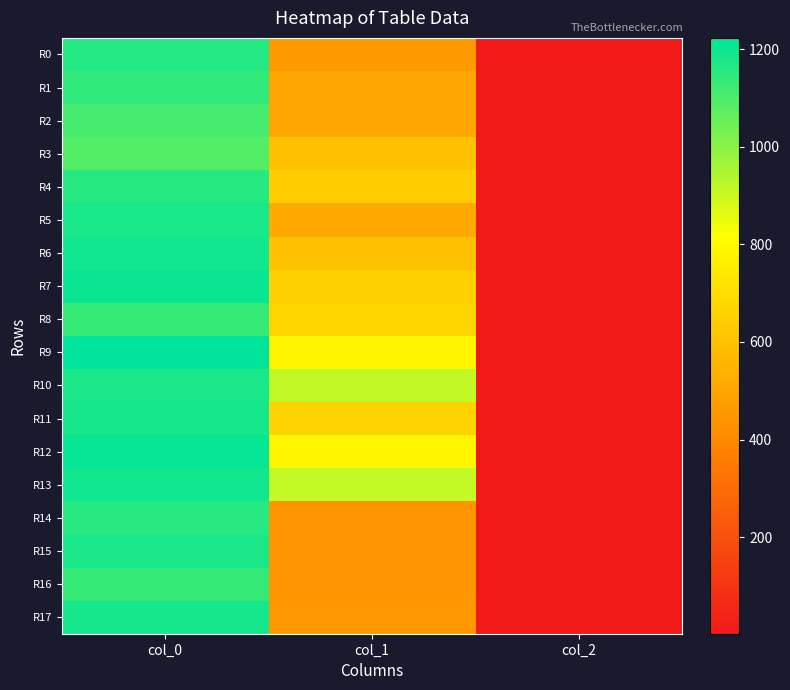

Between col_1 and col_0, which is larger?

col_0